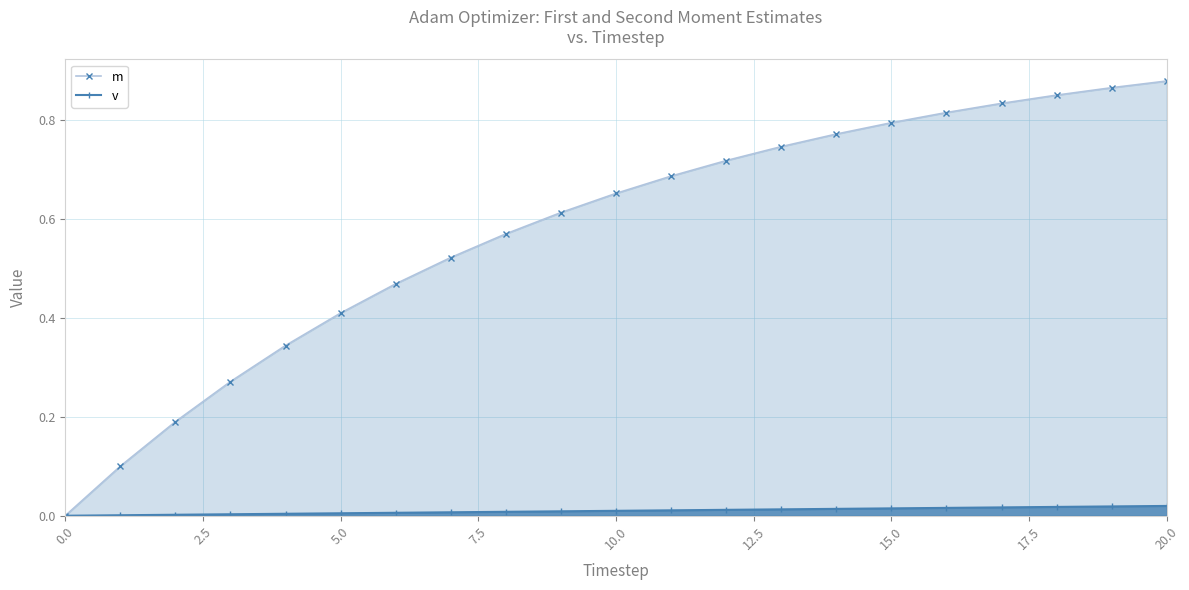

Which series has the largest range (max minus min)?

m